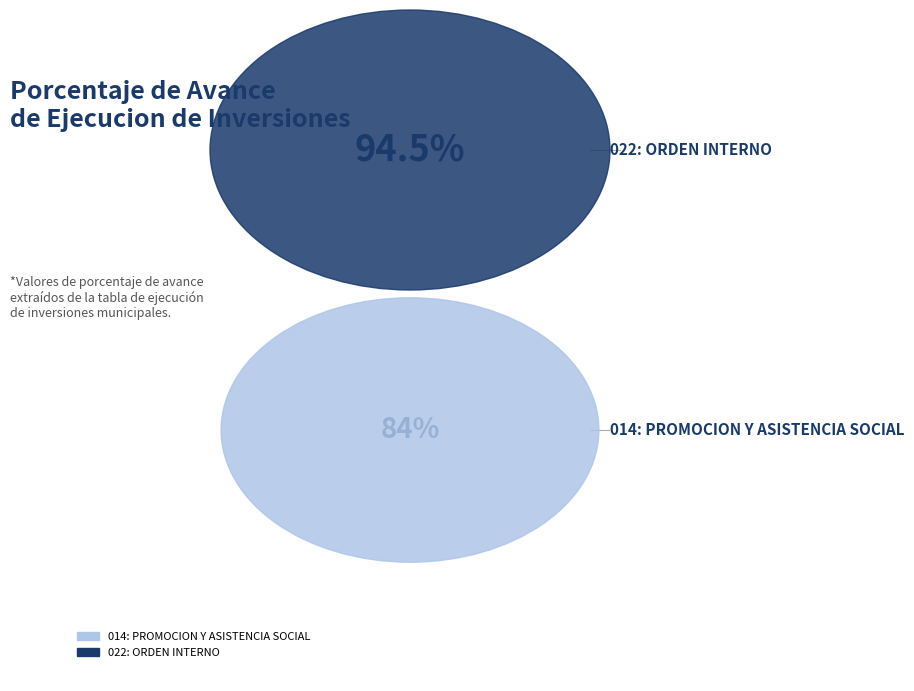

True or false: 014: PROMOCION Y ASISTENCIA SOCIAL accounts for 36% of the total.

False